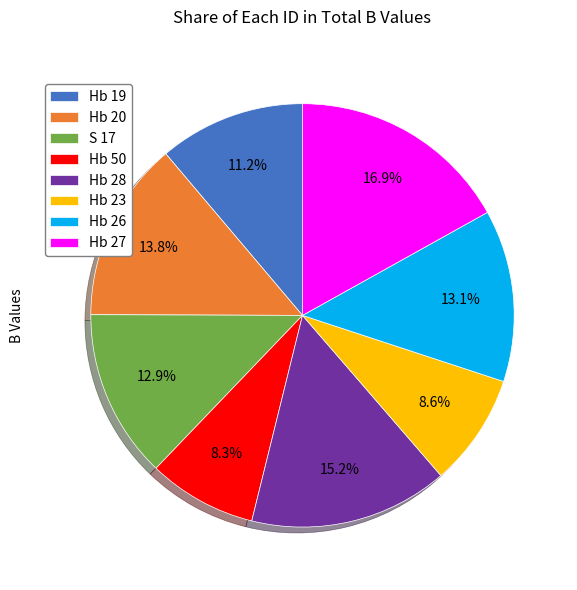

Count the number of slices in the pie.

8